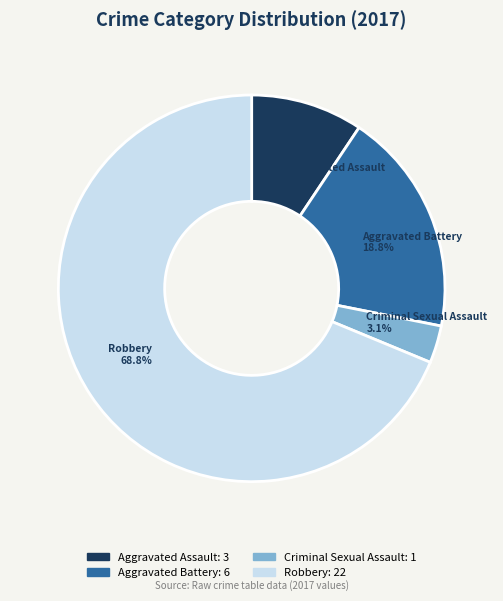

Rank the categories by value from lowest to highest.

Criminal Sexual Assault, Aggravated Assault, Aggravated Battery, Robbery